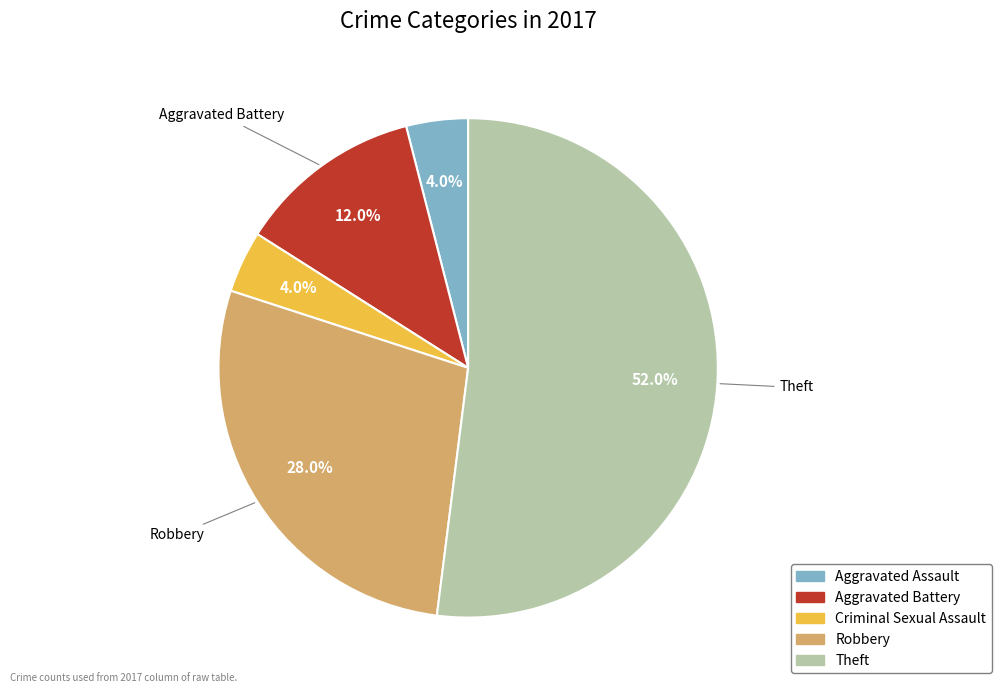

Is the sum of Criminal Sexual Assault and Robbery greater than half?

No